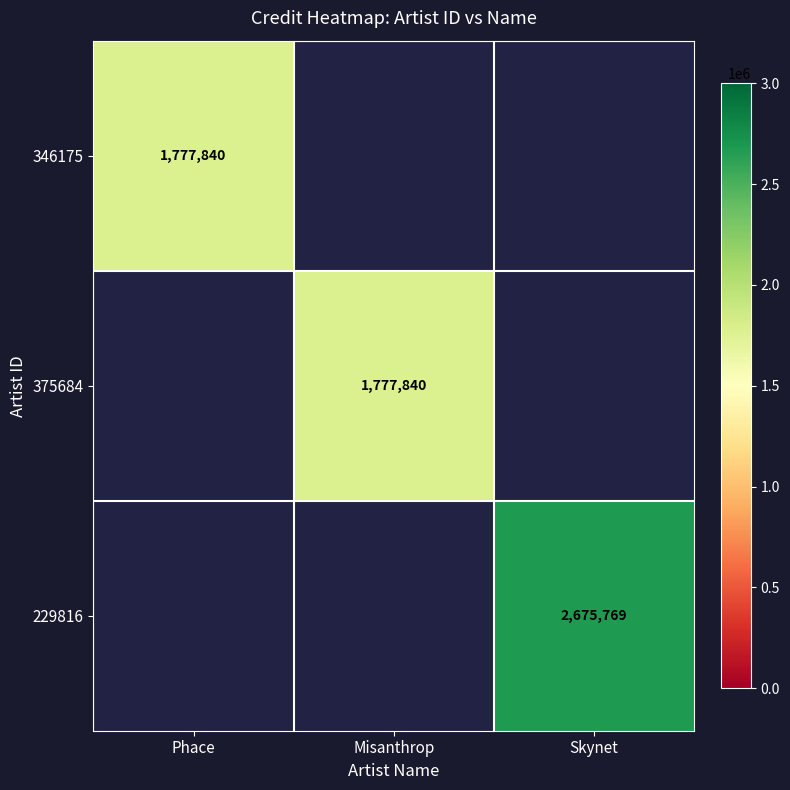

Is it true that 229816 equals 2675769 at Skynet?

True